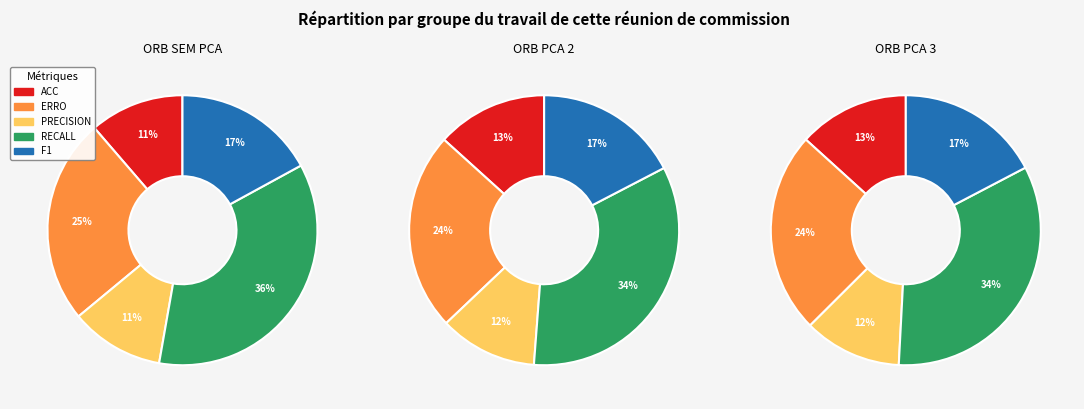

To the nearest percent, what portion does ORB SEM PCA represent?

33%